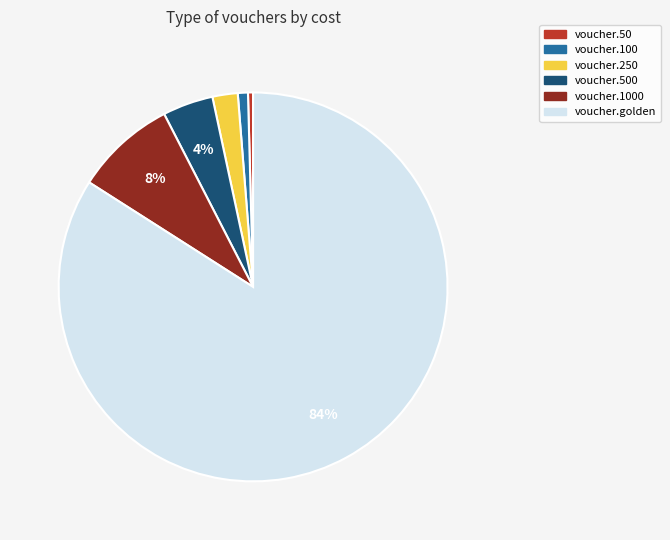

What percentage is the voucher.500 slice, to the nearest percent?

4%